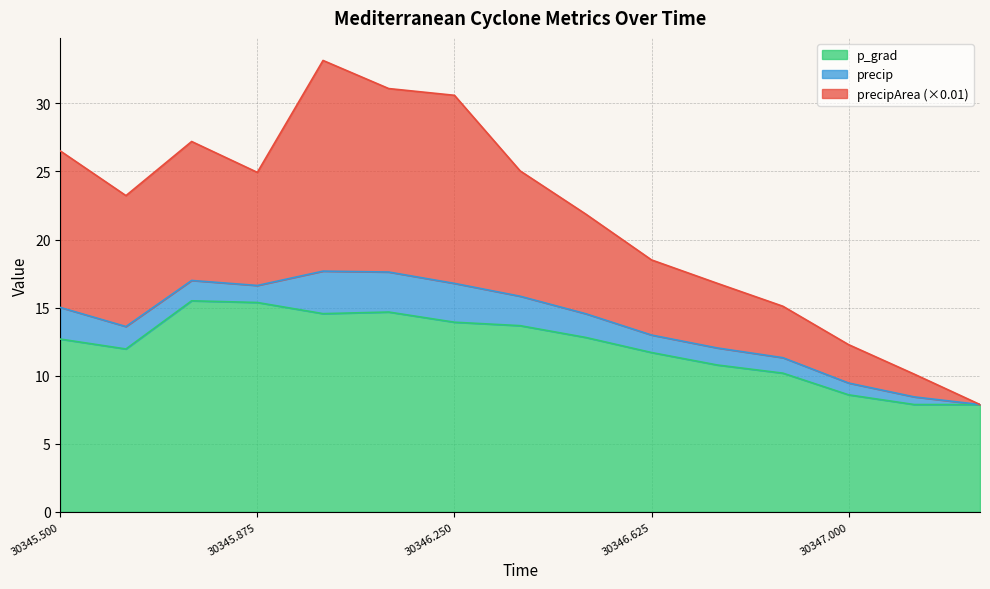

What is the maximum value for p_grad?

15.5